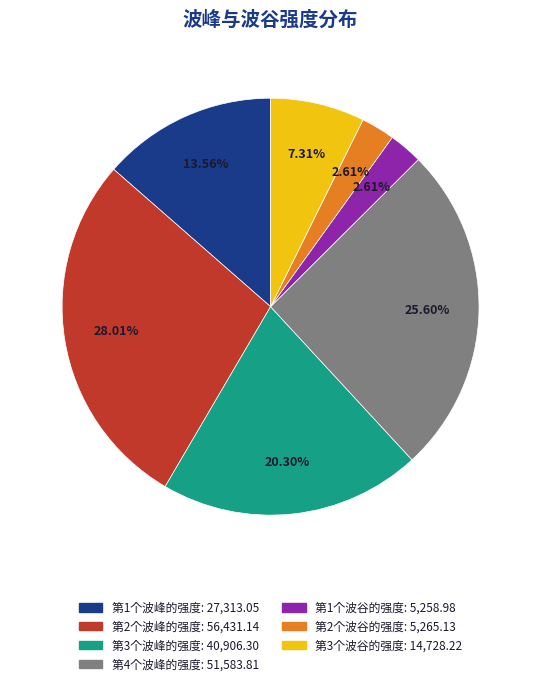

What is the total percentage of 第2个波峰的强度 and 第3个波峰的强度?

48.3%